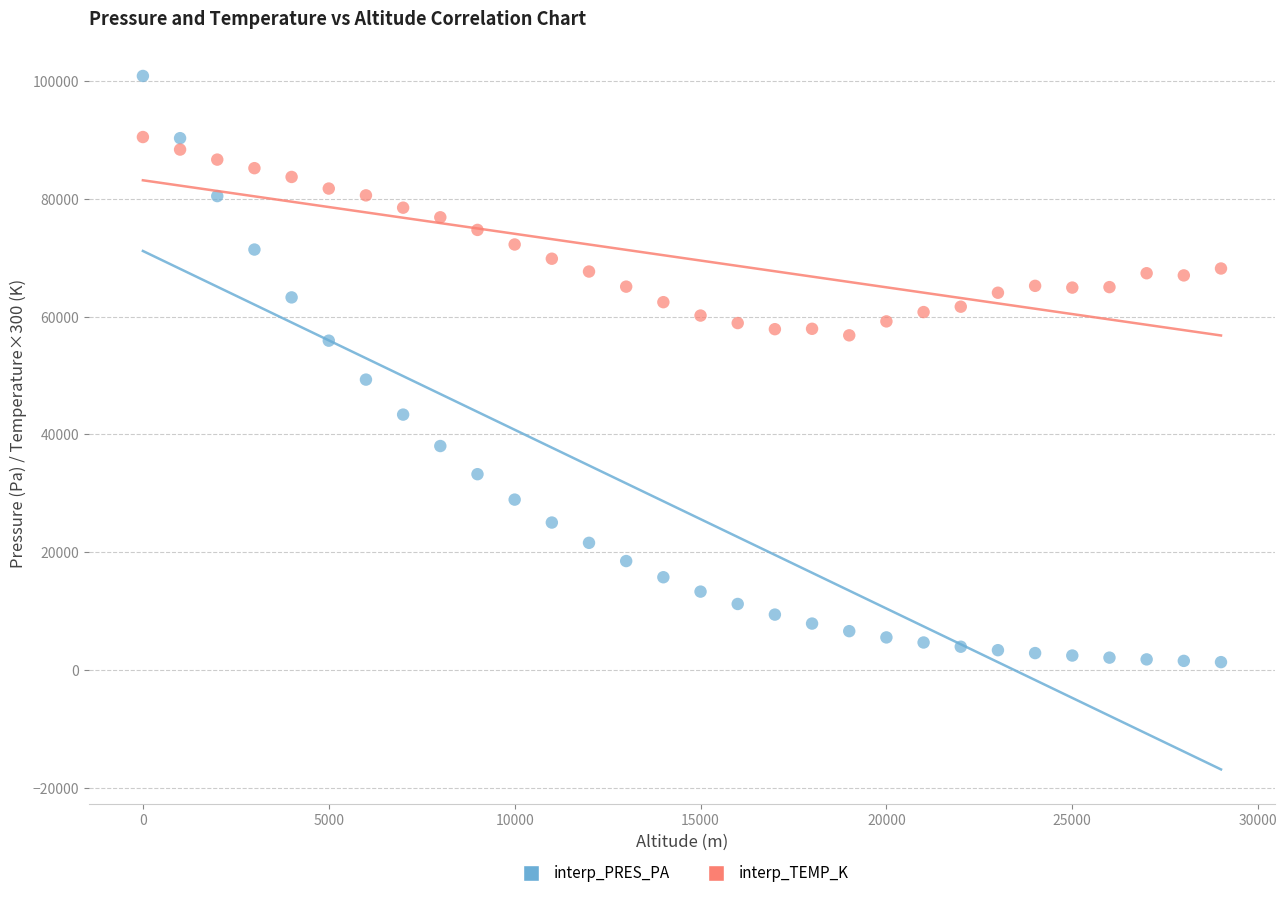

Across all data points, what is the range of Y values (max minus min)?

99575.5